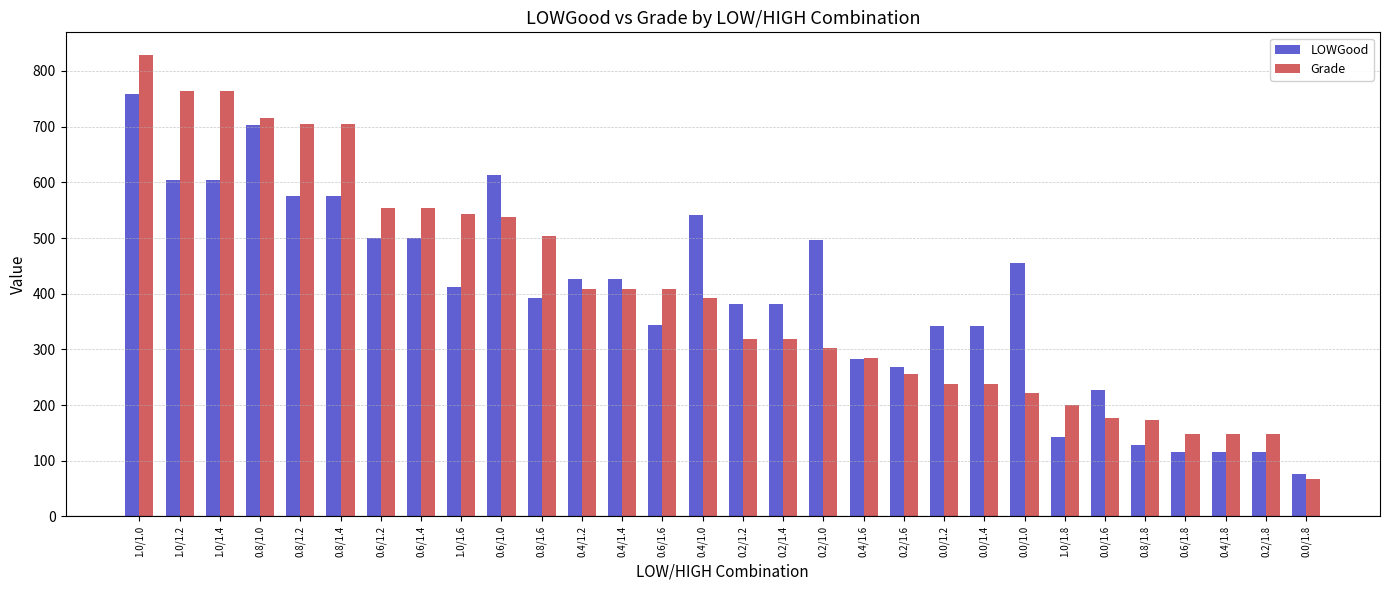

What is the difference between the second highest and minimum values in the LOWGood series?

627